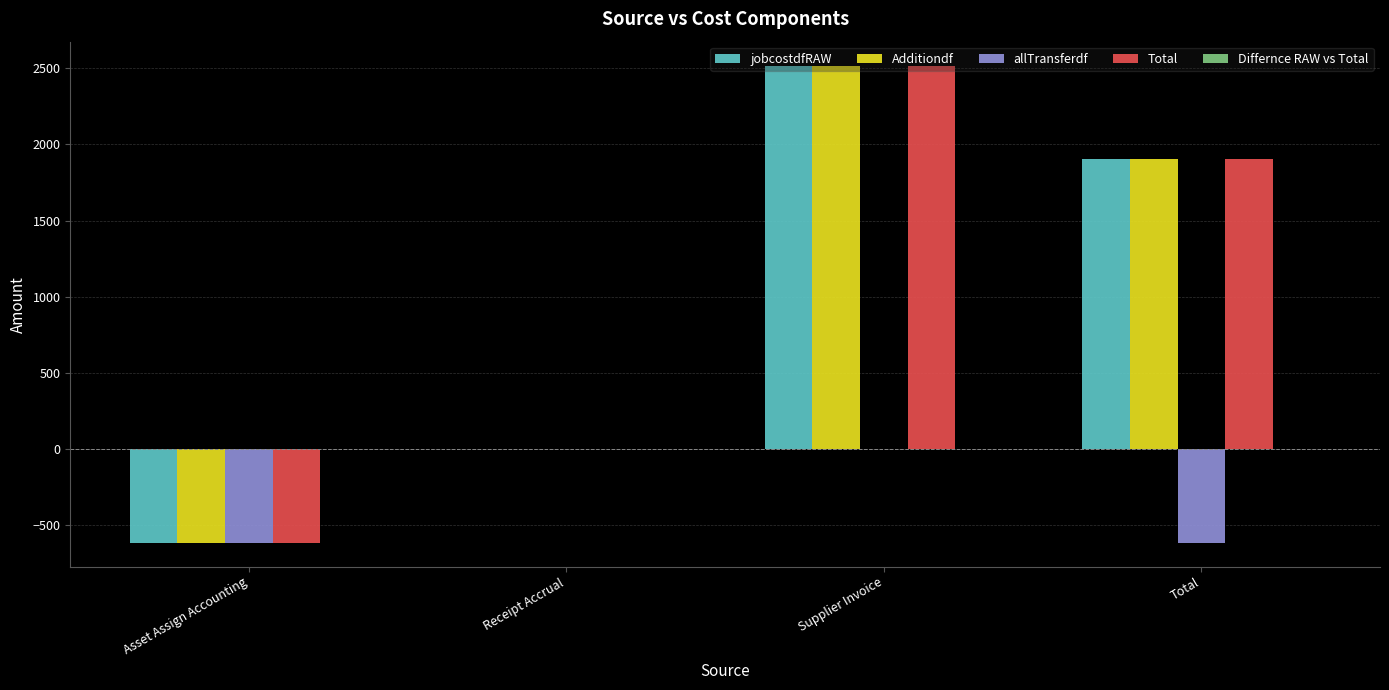

At which category is the sum across all series the highest?

Supplier Invoice